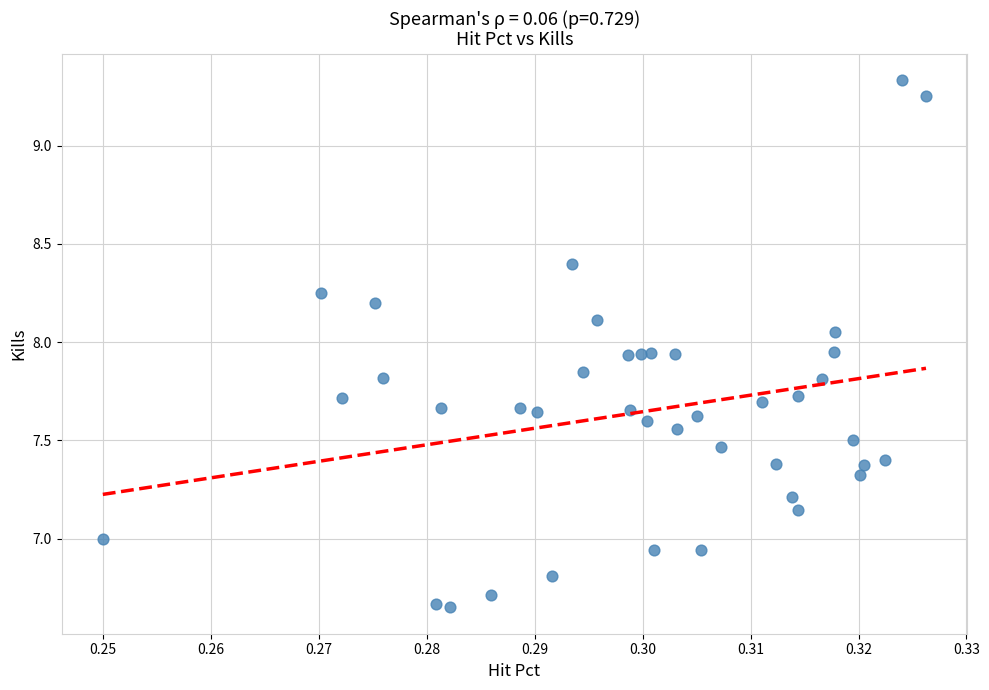

Count the number of points in this scatter plot.

40